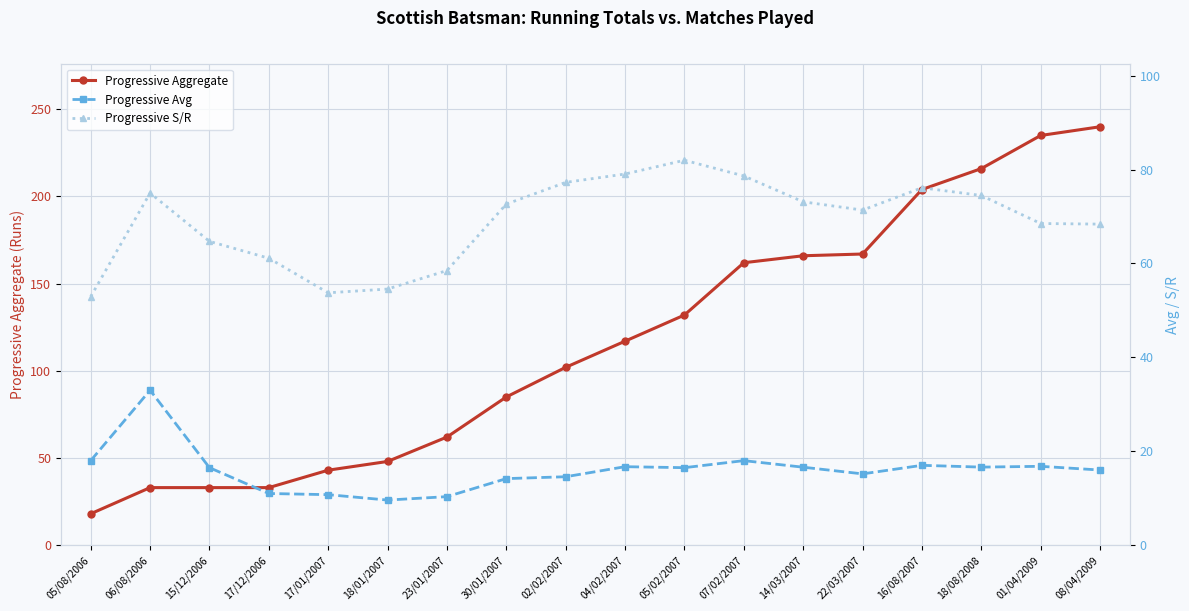

What are all the series names shown in the legend?

Progressive Aggregate, Progressive Avg, Progressive S/R